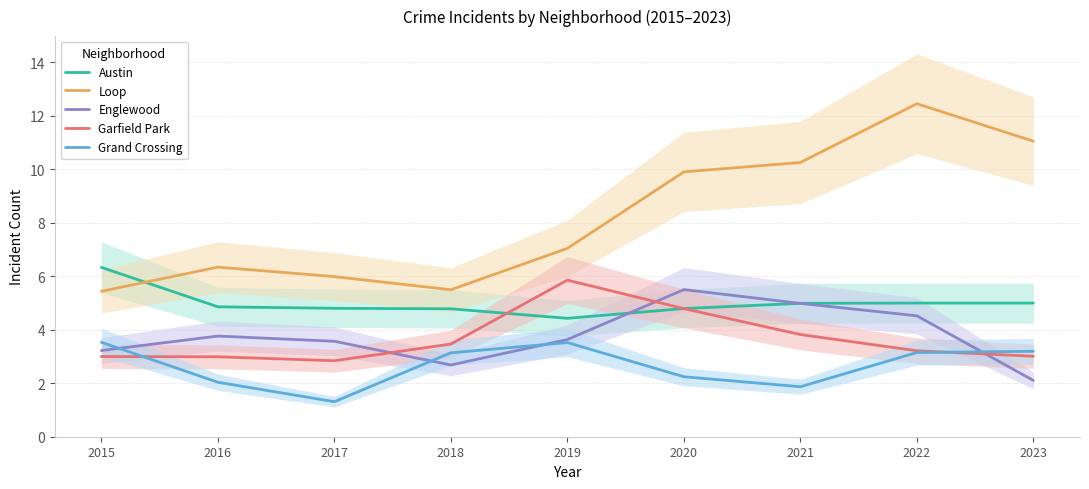

Where is the first local minimum for Grand Crossing?

2017